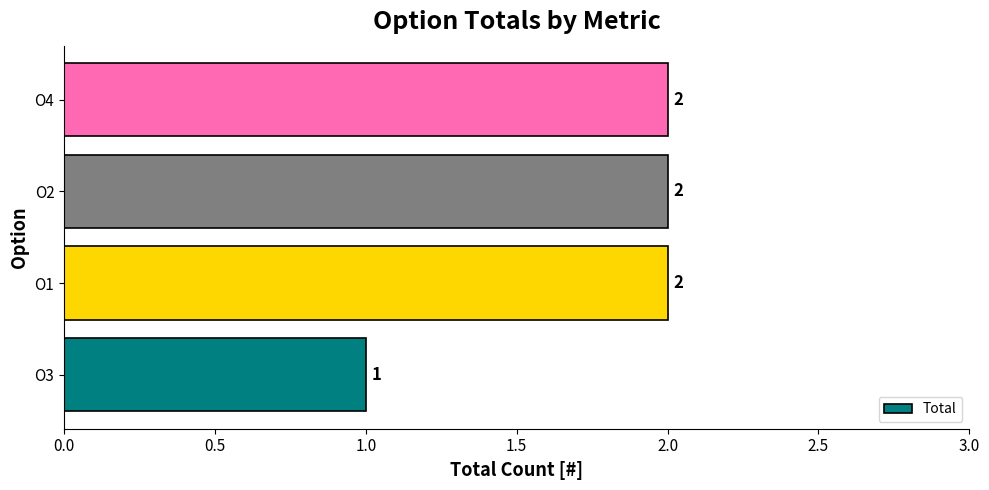

What is the difference between the second highest and minimum values?

1